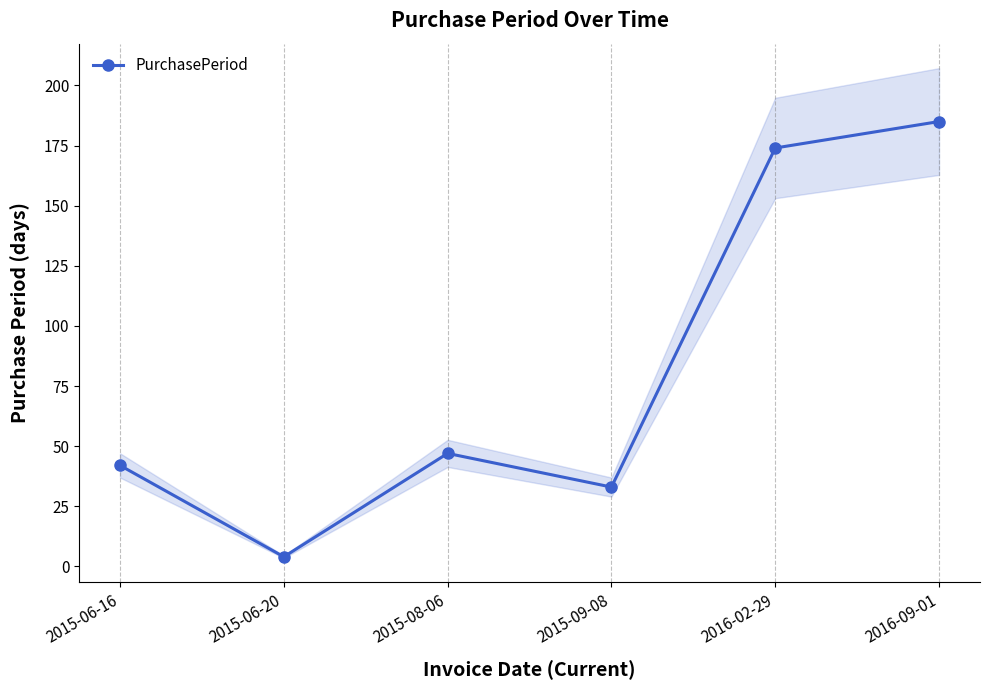

What is the average value?

81